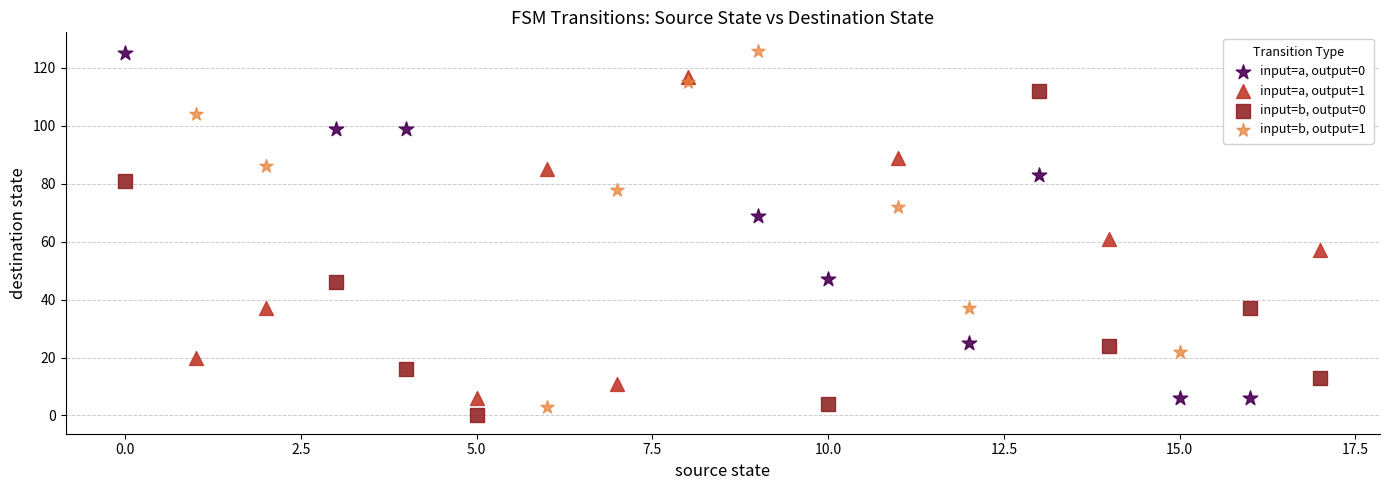

Which series contains the lowest Y value?

input=b, output=0